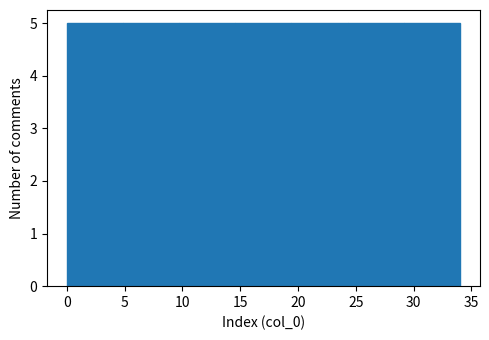

What is the height of the bar covering 14.5 to 19.5 on the x-axis? Neither the bar edges nor the heights are printed on the chart, so give them approximately, as read against the axes.

5